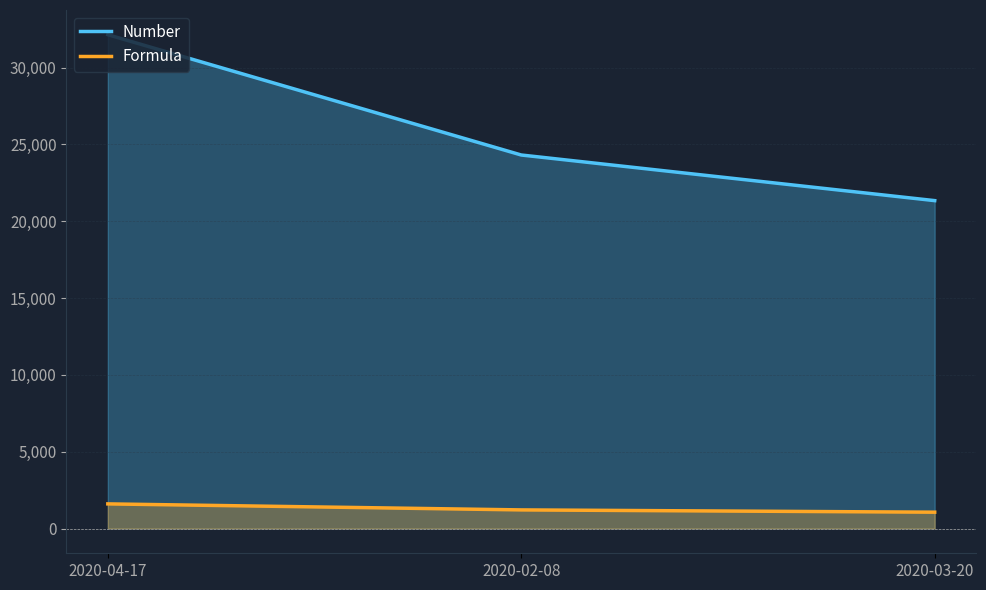

What position from the right is 2020-03-20?

1